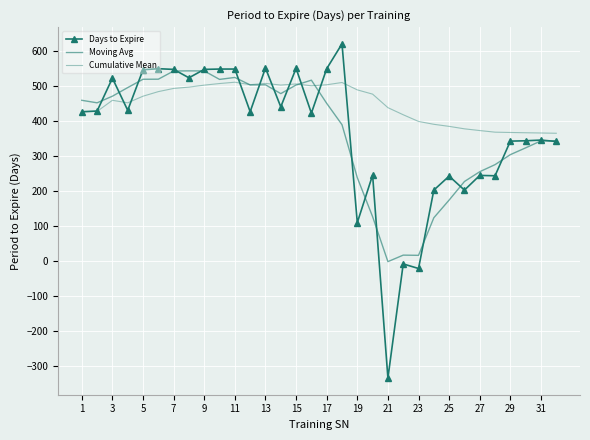

Which series has the largest total across all categories?

Cumulative Mean